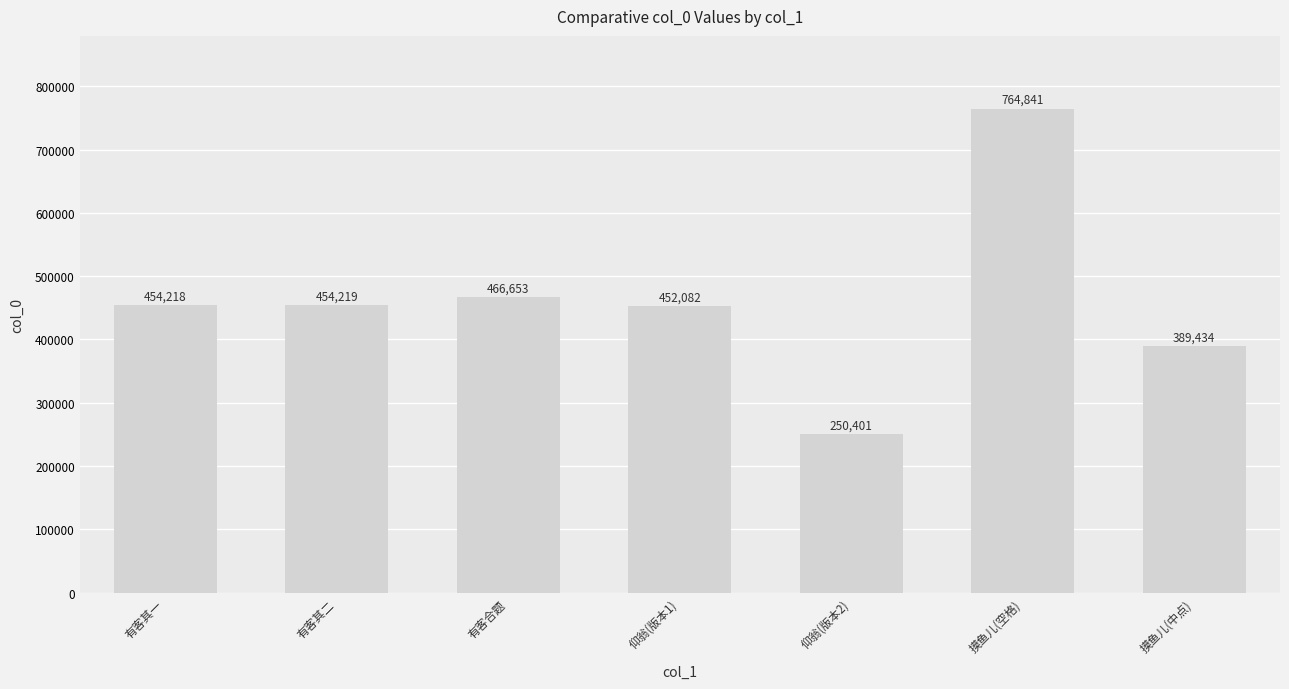

Reading right to left, extract all data points from this chart.

389434	764841	250401	452082	466653	454219	454218